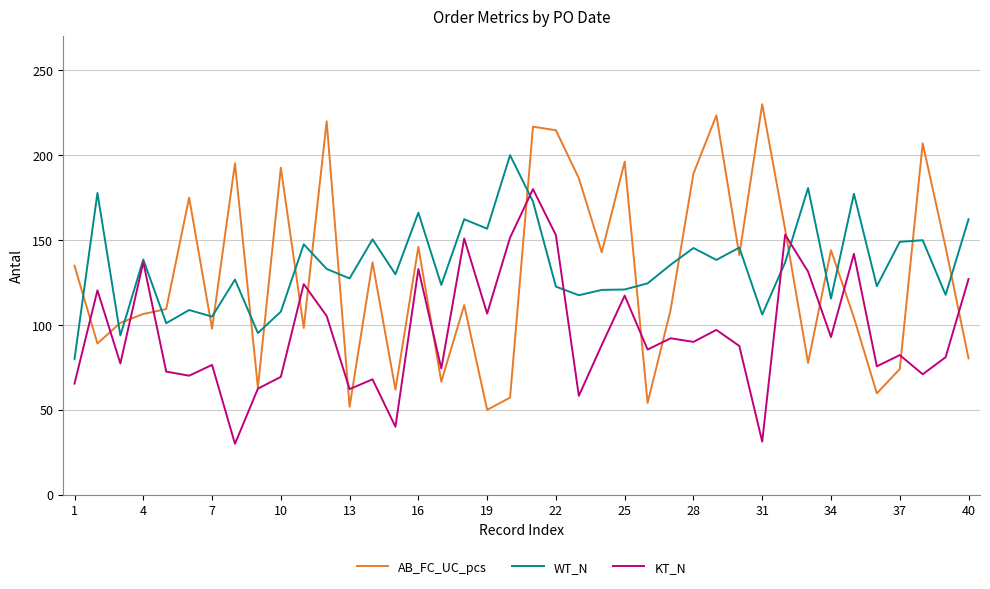

What is the greatest value displayed?

230.0